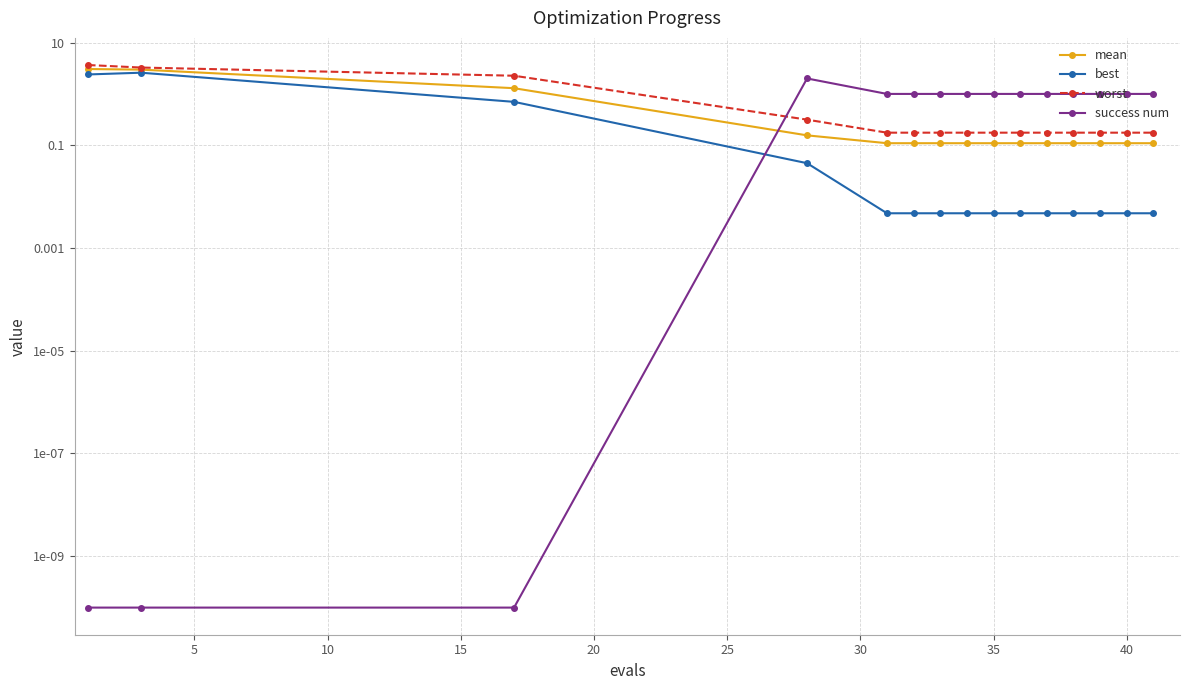

What is the total value across all series at 35?

1.3